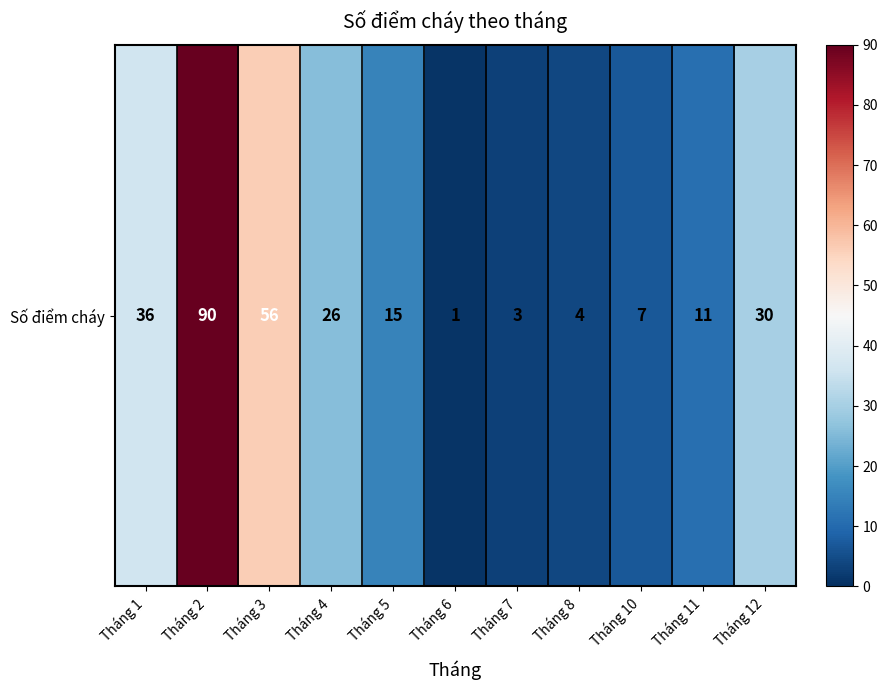

Rank the categories by value from highest to lowest.

Tháng 2, Tháng 3, Tháng 1, Tháng 12, Tháng 4, Tháng 5, Tháng 11, Tháng 10, Tháng 8, Tháng 7, Tháng 6